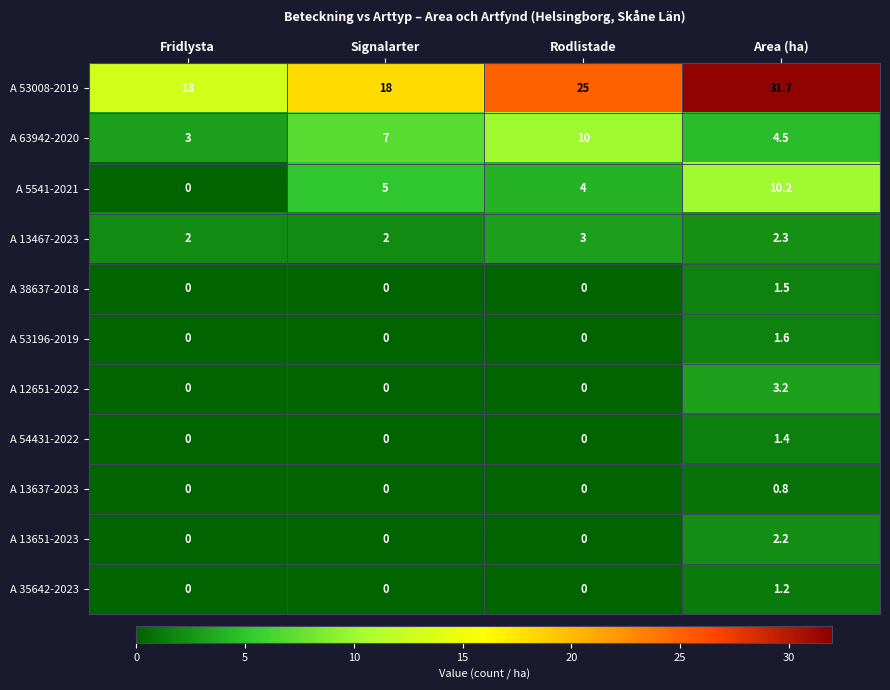

List the labels in order of A 63942-2020 value, smallest first.

Fridlysta, Area (ha), Signalarter, Rodlistade